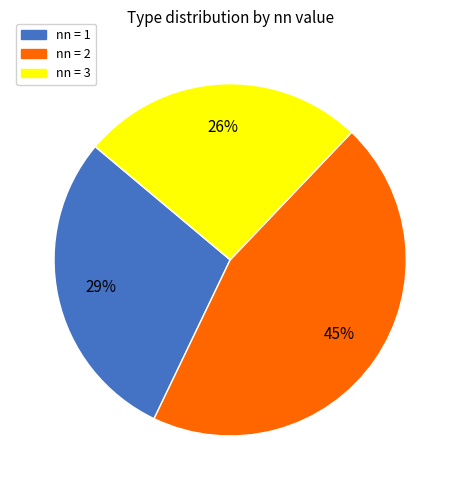

How many segments does this pie chart have?

3